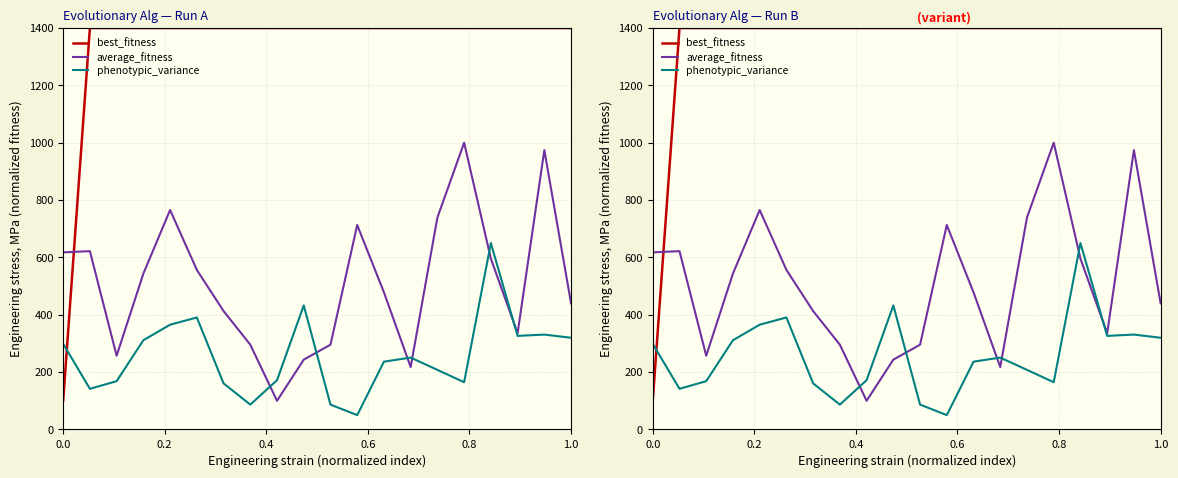

How many categories are shown in the chart?

20